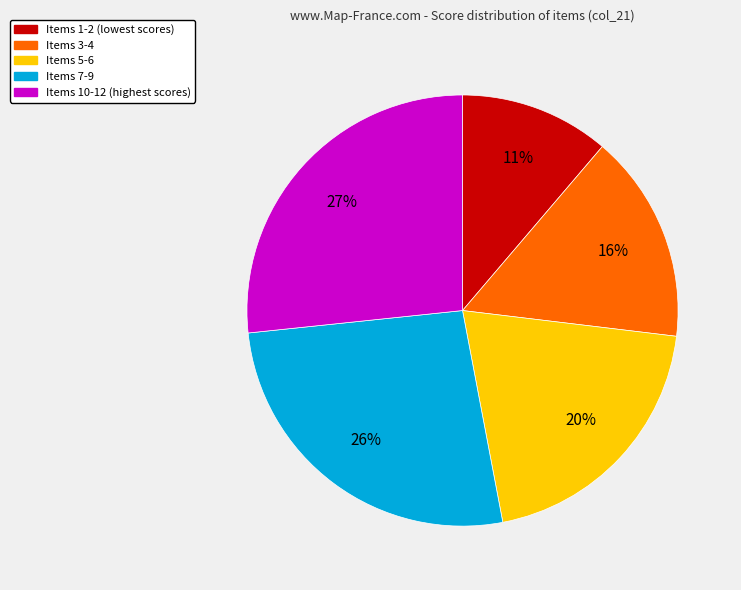

To the nearest percent, what is the average slice percentage?

20%